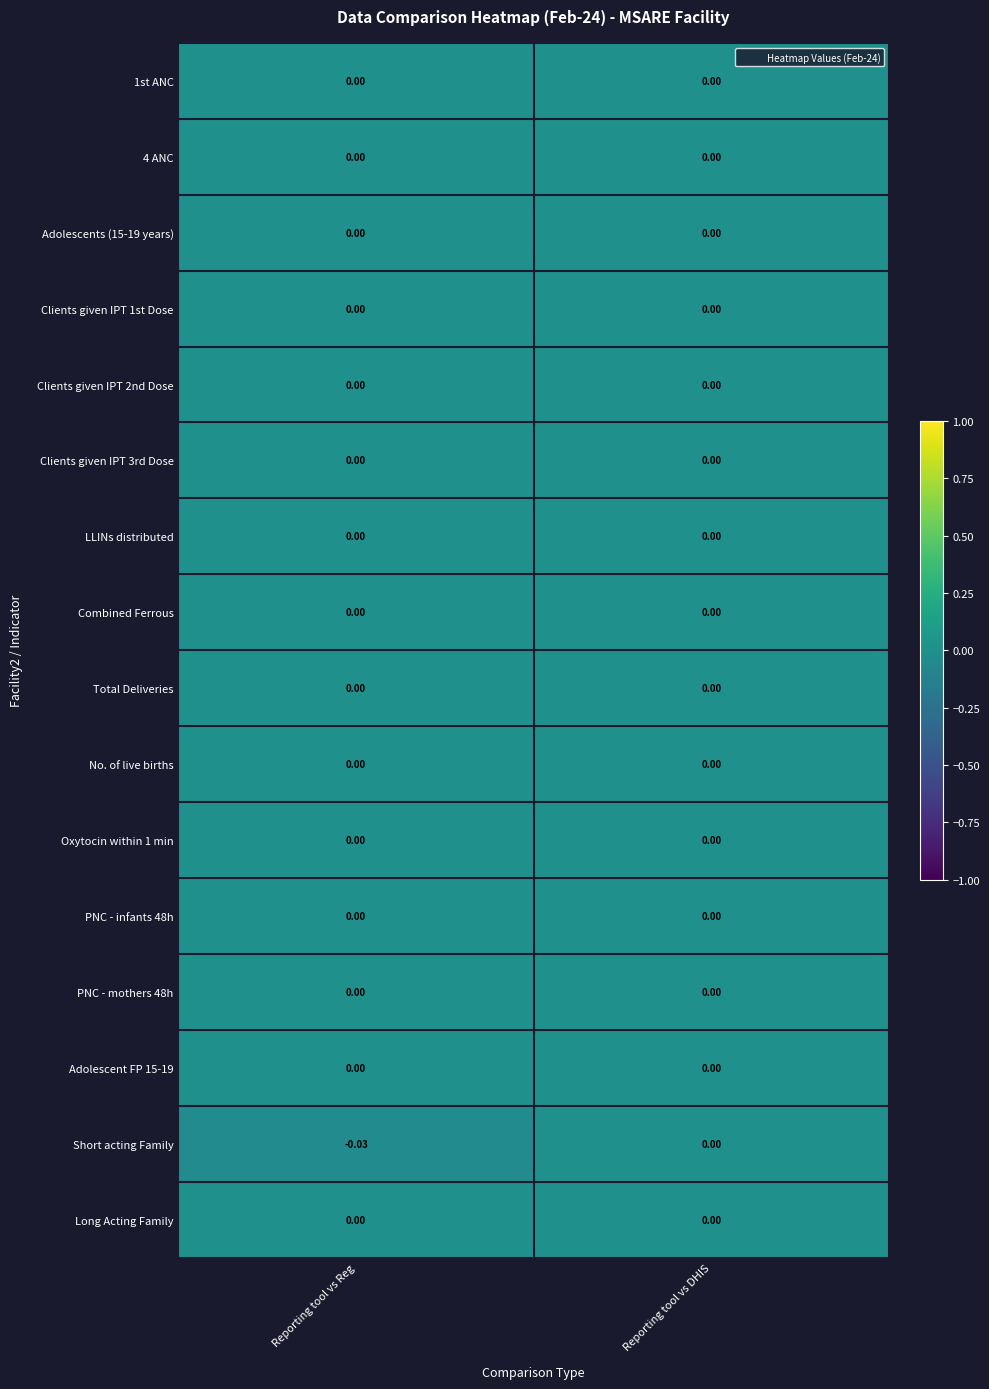

Which series changed the most between Reporting tool vs Reg and Reporting tool vs DHIS?

Short acting Family